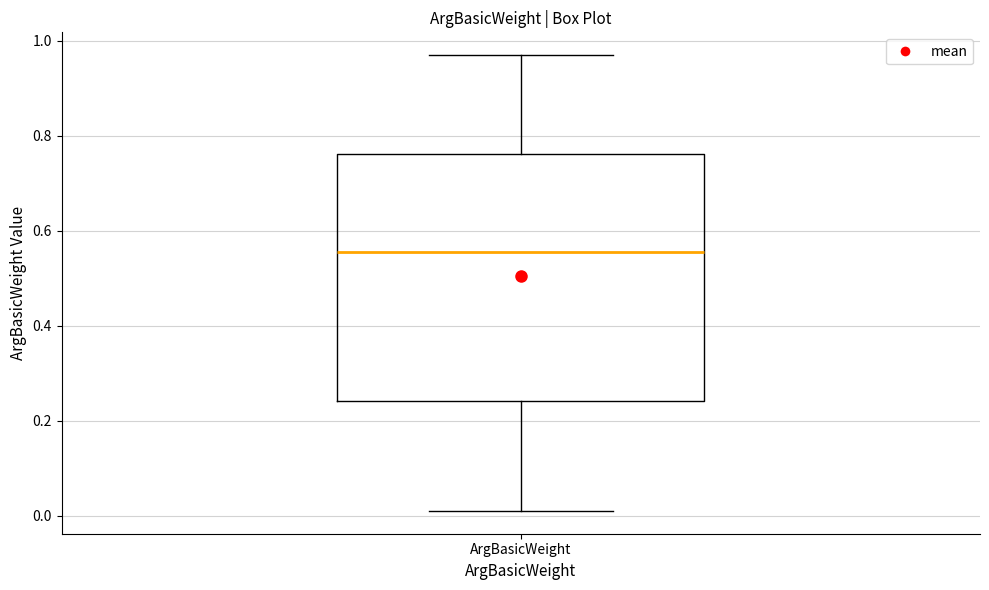

Read this box plot against the y-axis: the position of the median line, the range covered by the box, and the ends of both whiskers. The values are not printed on the chart, so give them approximately, as read against the axis.

median 0.56, box 0.24 to 0.76, whiskers 0.02 to 0.98